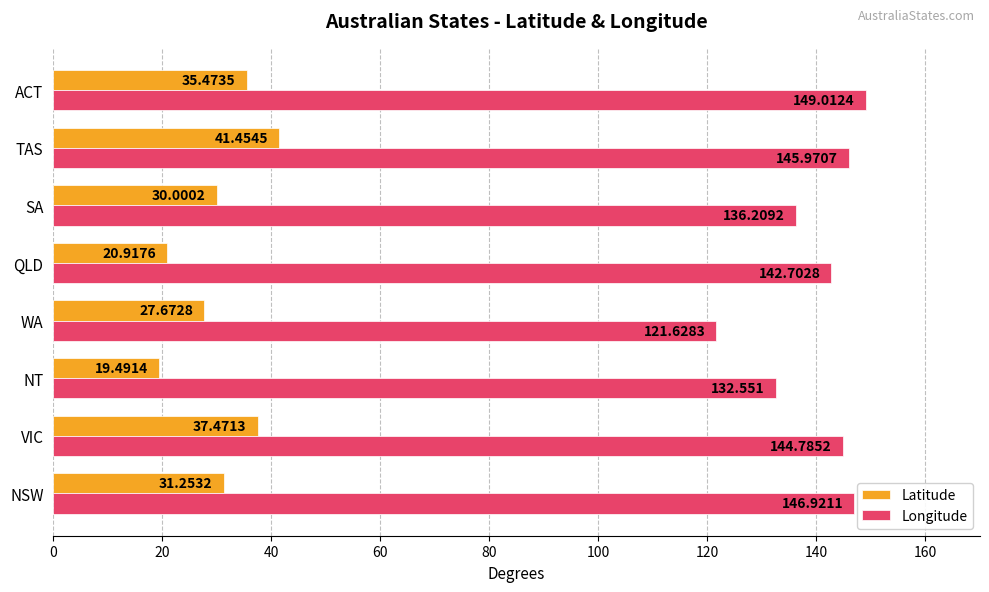

Which series changed the most between NSW and WA?

Longitude